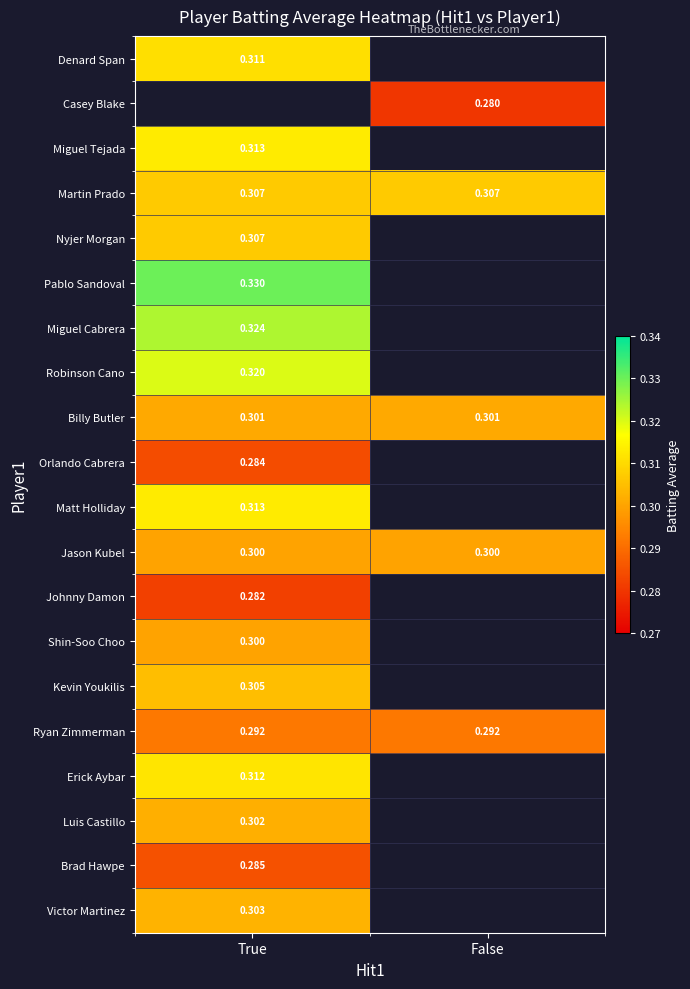

Is the value of Kevin Youkilis at True greater than the value of Ryan Zimmerman at True?

Yes